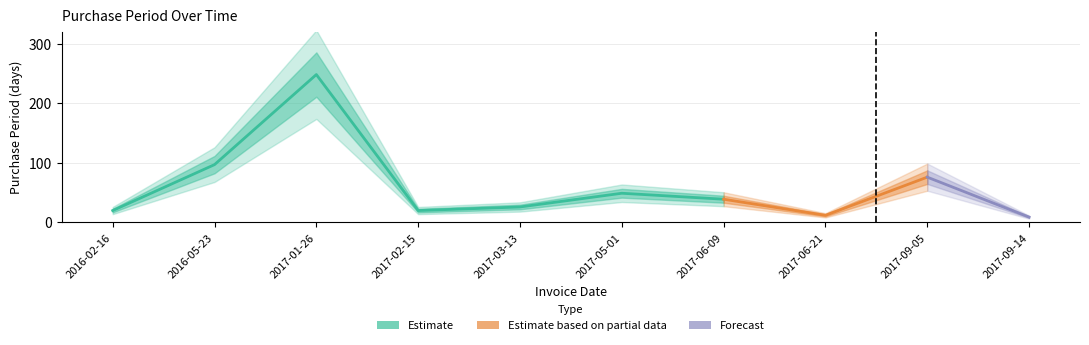

At which label does the data first exceed 39?

2016-05-23